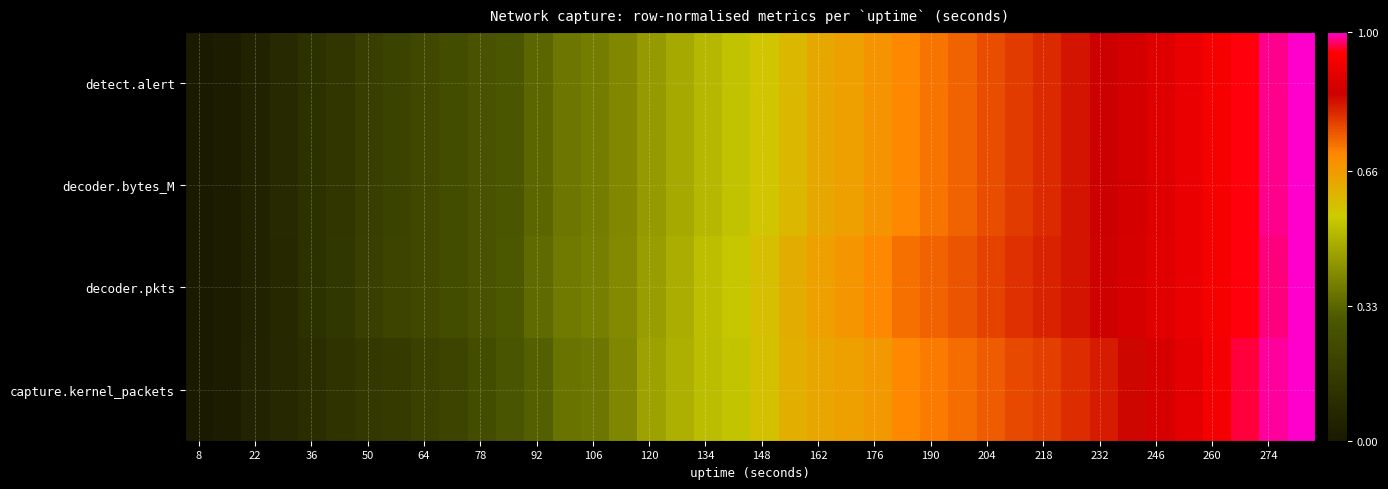

Reading left to right, list all the values displayed in this chart.

detect.alert: 0.0	0.0	0.0	0.1	0.1	0.1	0.2	0.2	0.2	0.2	0.3	0.3	0.3	0.4	0.4	0.4	0.4	0.5	0.5	0.5	0.6	0.6	0.6	0.6	0.7	0.7	0.7	0.7	0.8	0.8	0.8	0.8	0.8	0.9	0.9	0.9	0.9	1.0	1.0	1.0
decoder.bytes_M: 0.0	0.0	0.0	0.1	0.1	0.1	0.2	0.2	0.2	0.2	0.3	0.3	0.3	0.4	0.4	0.4	0.4	0.5	0.5	0.5	0.6	0.6	0.6	0.6	0.7	0.7	0.7	0.7	0.8	0.8	0.8	0.8	0.8	0.9	0.9	0.9	0.9	1.0	1.0	1.0
decoder.pkts: 0.0	0.0	0.0	0.1	0.1	0.1	0.2	0.2	0.2	0.2	0.3	0.3	0.3	0.4	0.4	0.4	0.5	0.5	0.5	0.5	0.6	0.6	0.6	0.7	0.7	0.7	0.7	0.8	0.8	0.8	0.8	0.8	0.9	0.9	0.9	0.9	0.9	1.0	1.0	1.0
capture.kernel_packets: 0.0	0.0	0.1	0.1	0.1	0.1	0.1	0.2	0.2	0.2	0.2	0.3	0.3	0.4	0.4	0.4	0.5	0.5	0.5	0.5	0.6	0.6	0.6	0.6	0.7	0.7	0.7	0.7	0.7	0.8	0.8	0.8	0.8	0.8	0.9	0.9	0.9	1.0	1.0	1.0